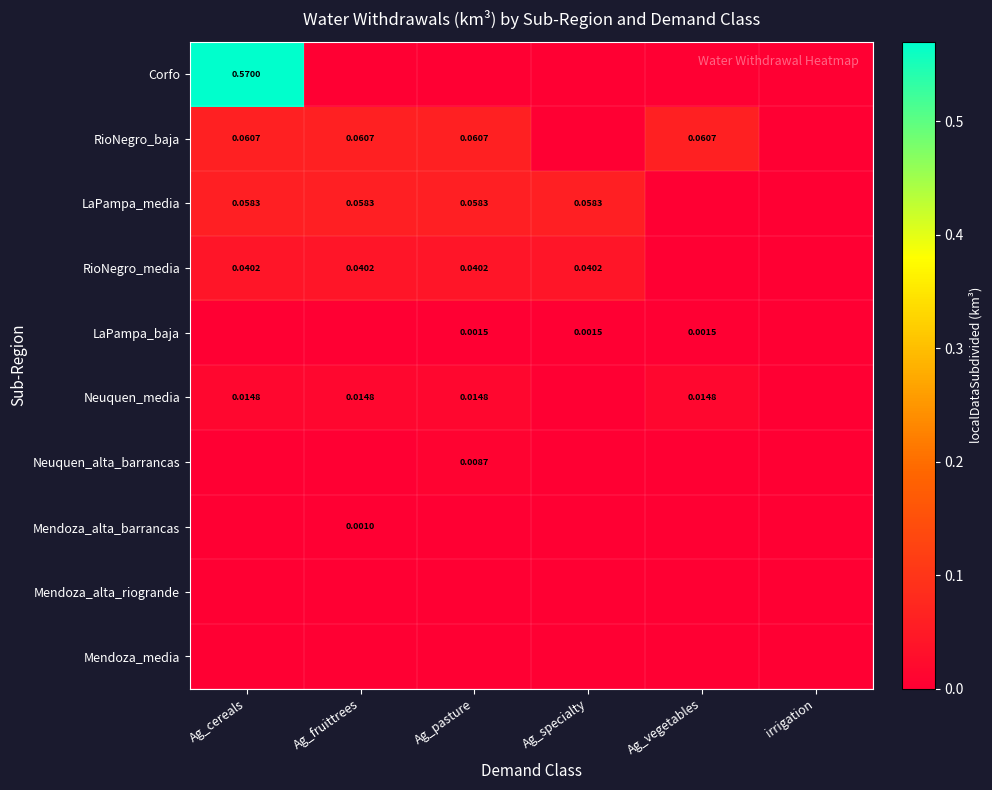

At how many categories does at least one series exceed 0?

5